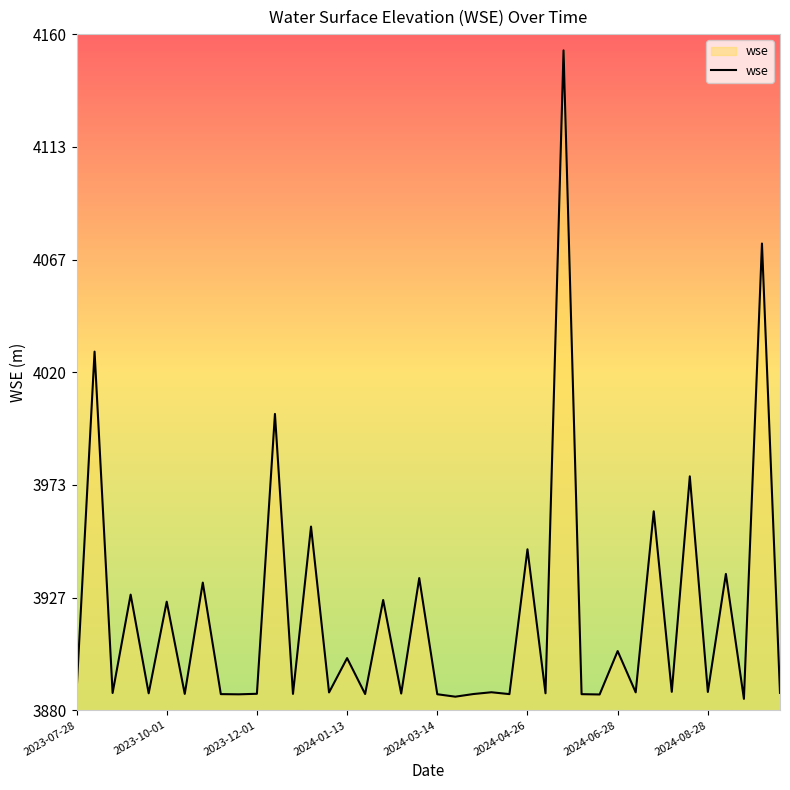

What is the minimum value shown in the chart?

3884.7